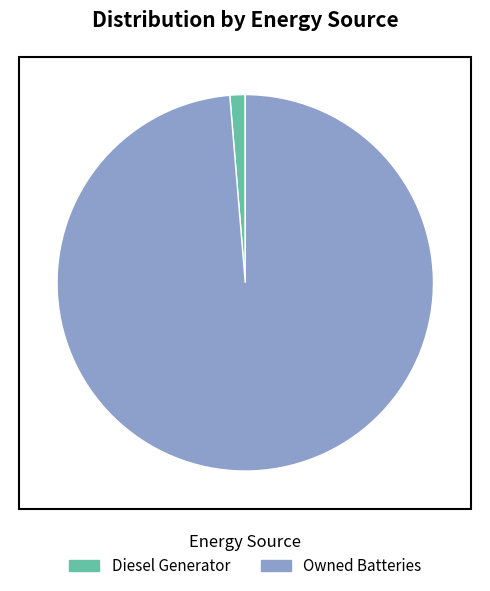

Which has a higher value, Owned Batteries or Diesel Generator?

Owned Batteries